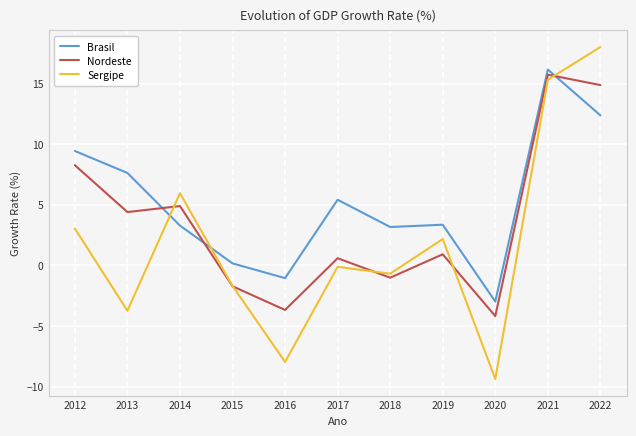

How many values in Brasil are below zero?

2